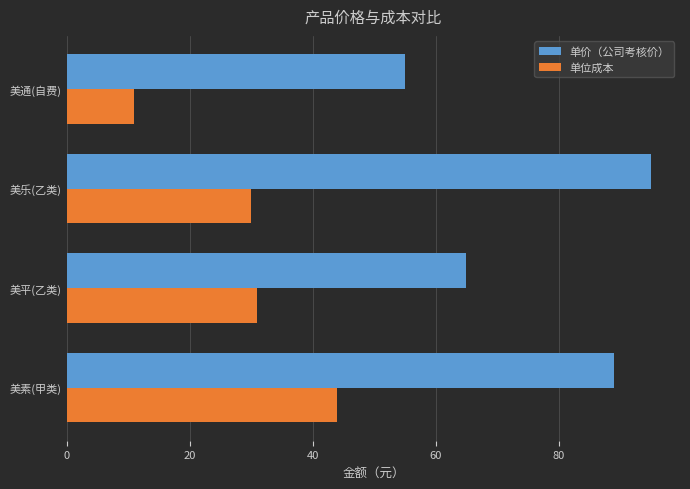

Which category has the highest value in the 单价（公司考核价） series?

美乐(乙类)